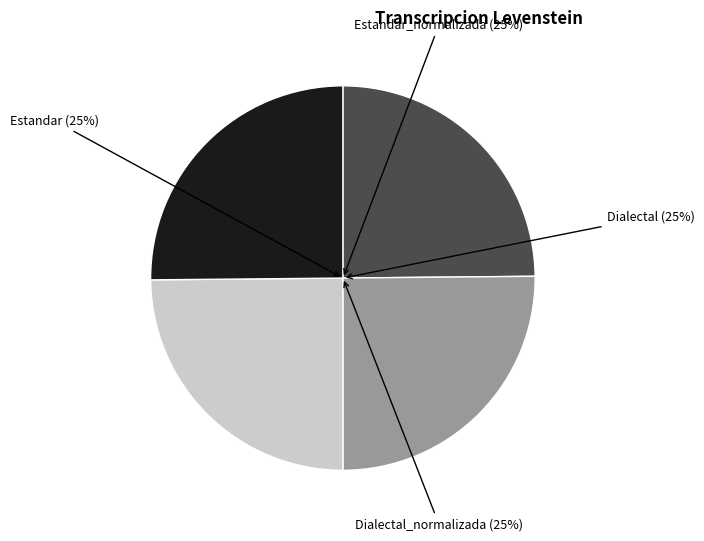

To the nearest percent, what is the average slice percentage?

25%